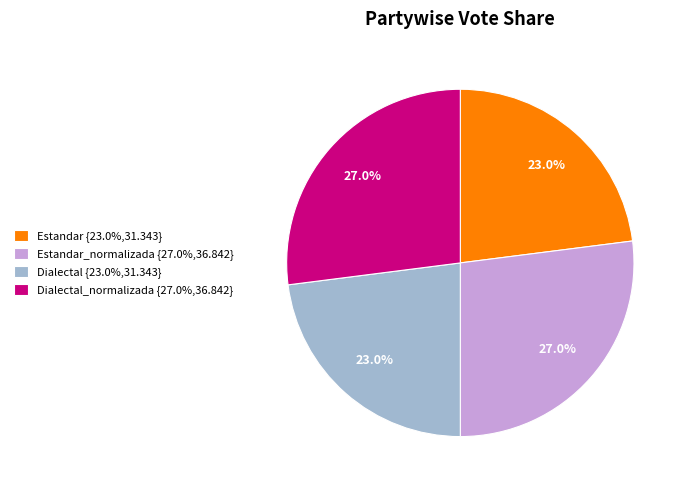

Is there a majority slice in this chart?

No